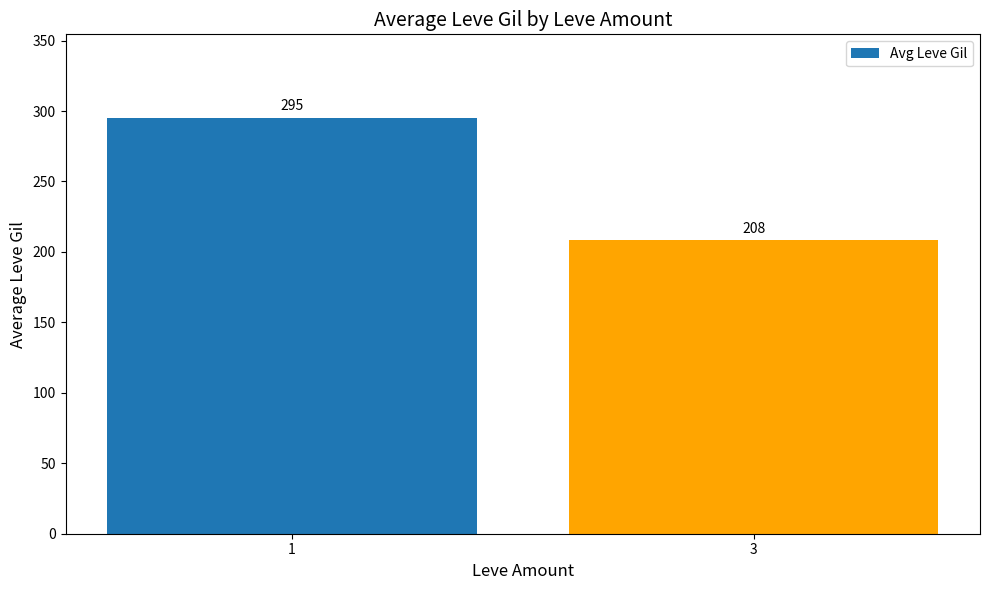

Is it true that the value at 1 is 295.4?

True